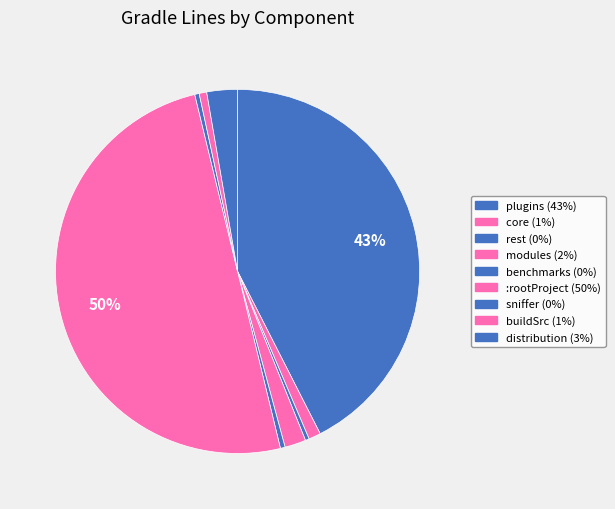

What percentage do sniffer and rest together represent?

0.7%